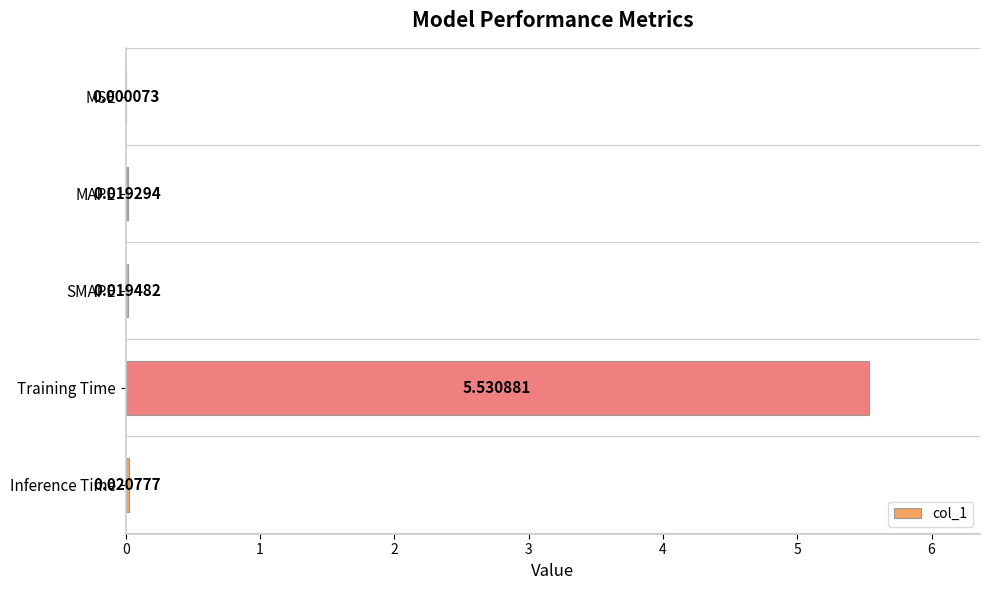

Which category has the highest value across all series?

Training Time